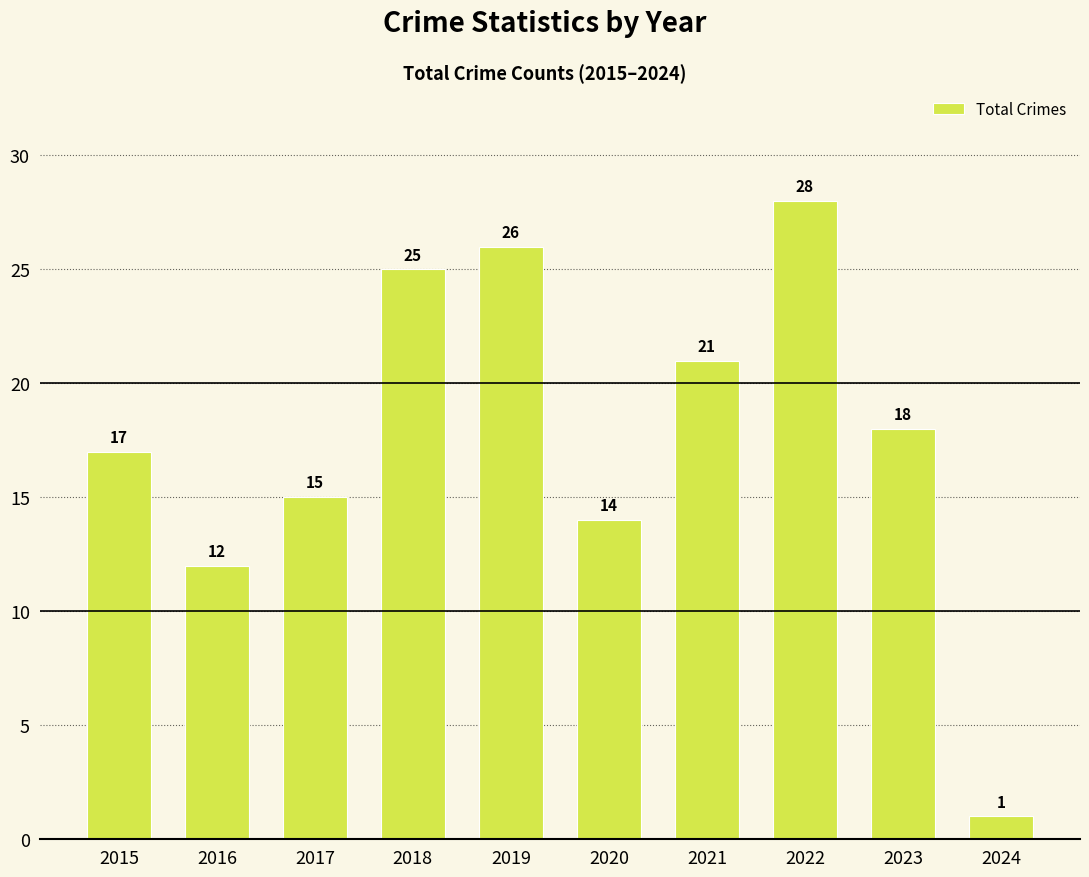

Reading right to left, what are all the values shown in this chart?

2024=1	2023=18	2022=28	2021=21	2020=14	2019=26	2018=25	2017=15	2016=12	2015=17